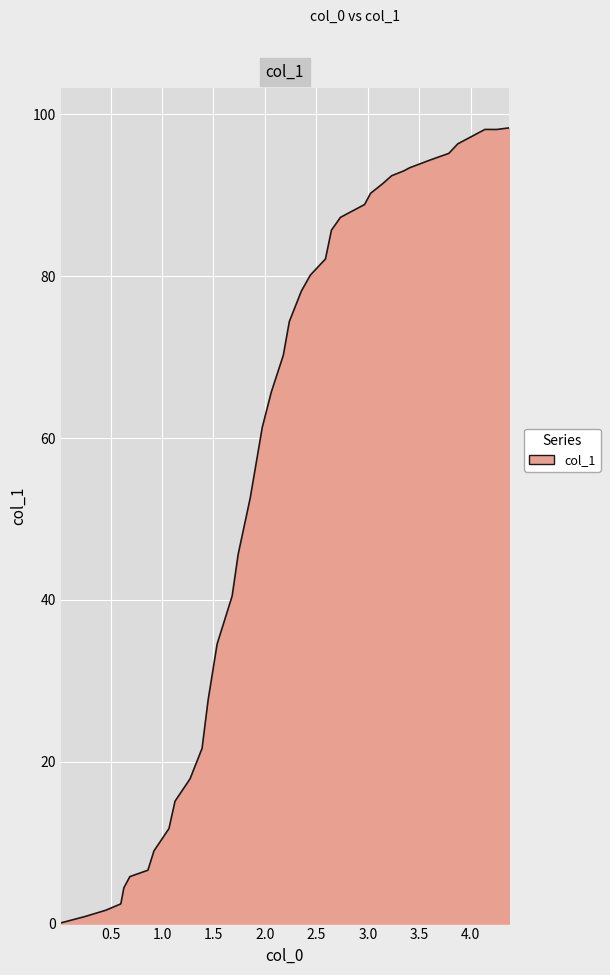

What is the maximum value shown in the chart?

98.3